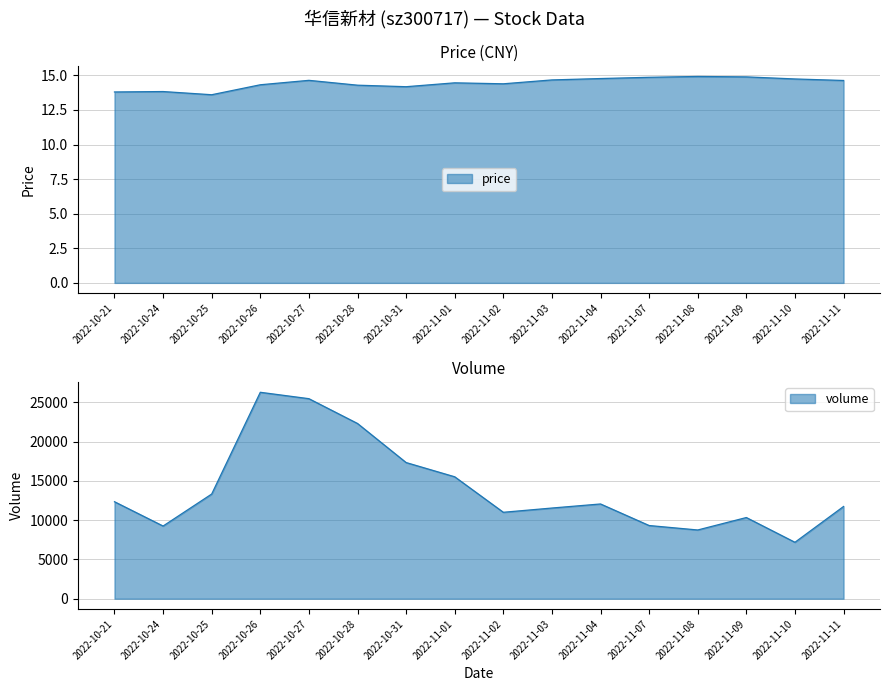

What value does the volume series have at 2022-11-07?

9313.0